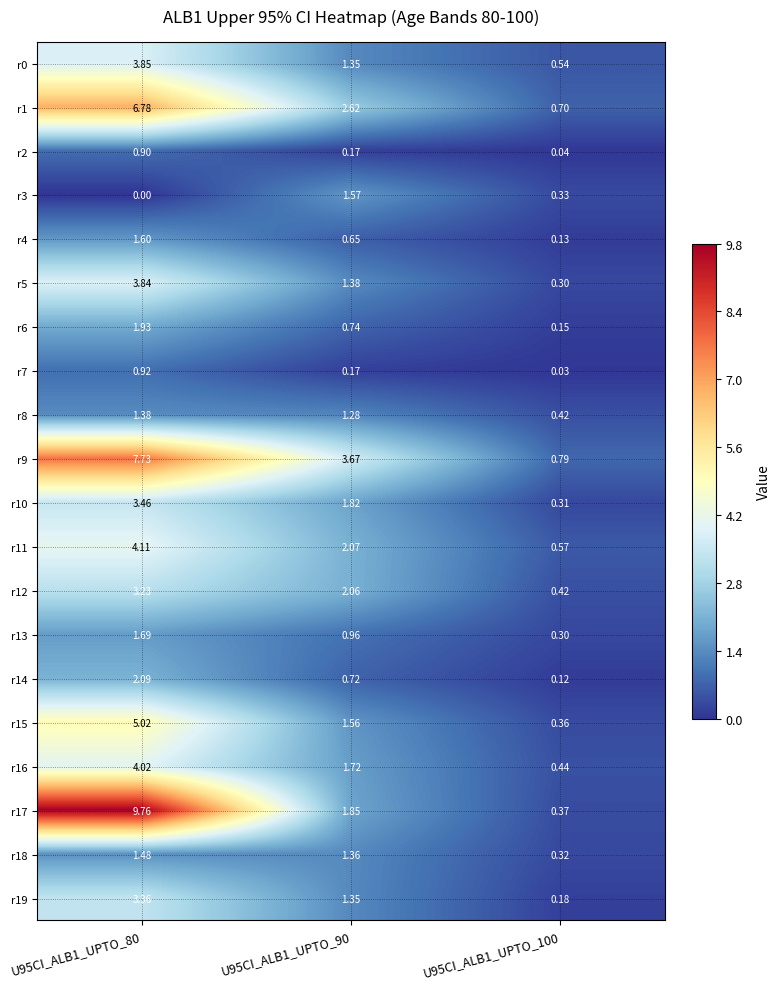

Is the value of r7 at U95CI_ALB1_UPTO_100 greater than the value of r0 at U95CI_ALB1_UPTO_90?

No